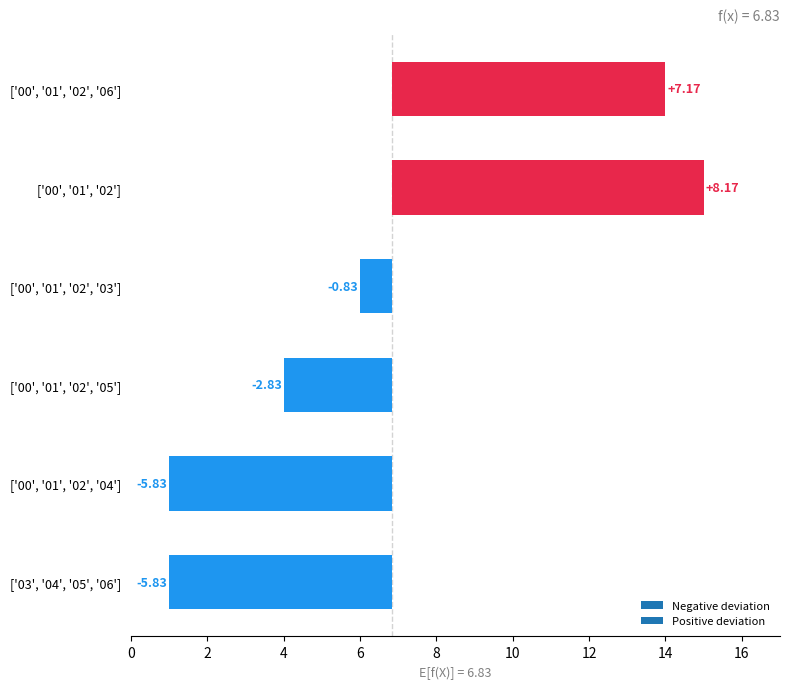

What is the difference between the maximum and second lowest values?

14.0